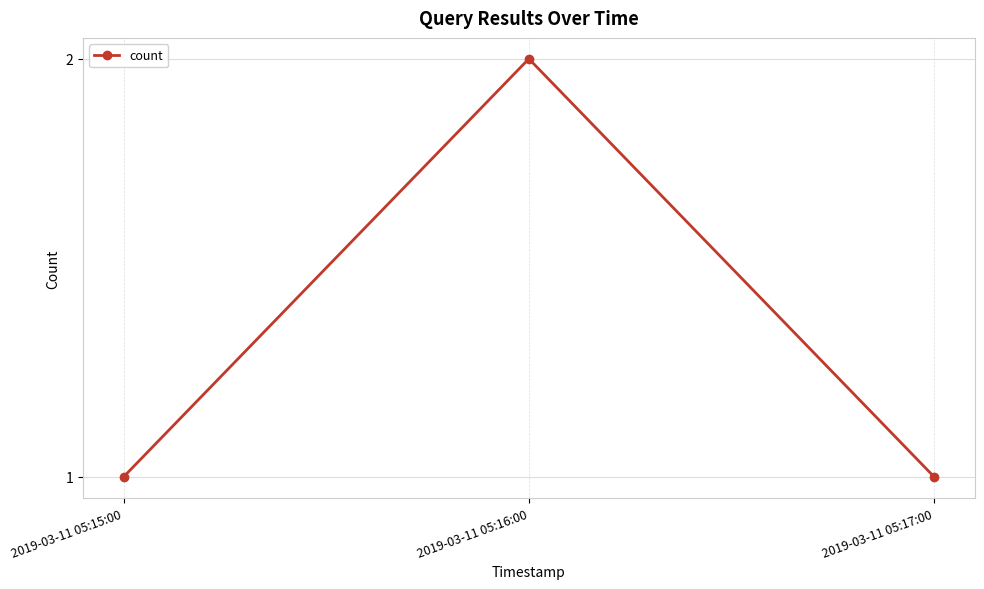

Is it true that the value at 2019-03-11 05:16:00 is 1?

False